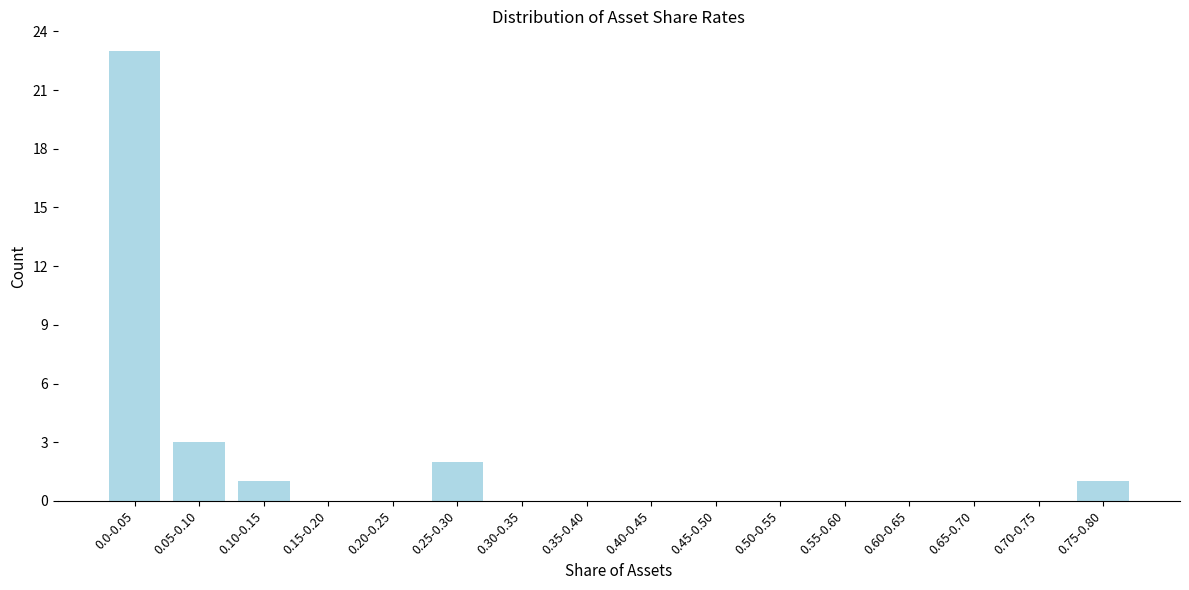

Reading left to right, extract all data points from this chart.

0.0-0.05=23	0.05-0.10=3	0.10-0.15=1	0.15-0.20=0	0.20-0.25=0	0.25-0.30=2	0.30-0.35=0	0.35-0.40=0	0.40-0.45=0	0.45-0.50=0	0.50-0.55=0	0.55-0.60=0	0.60-0.65=0	0.65-0.70=0	0.70-0.75=0	0.75-0.80=1